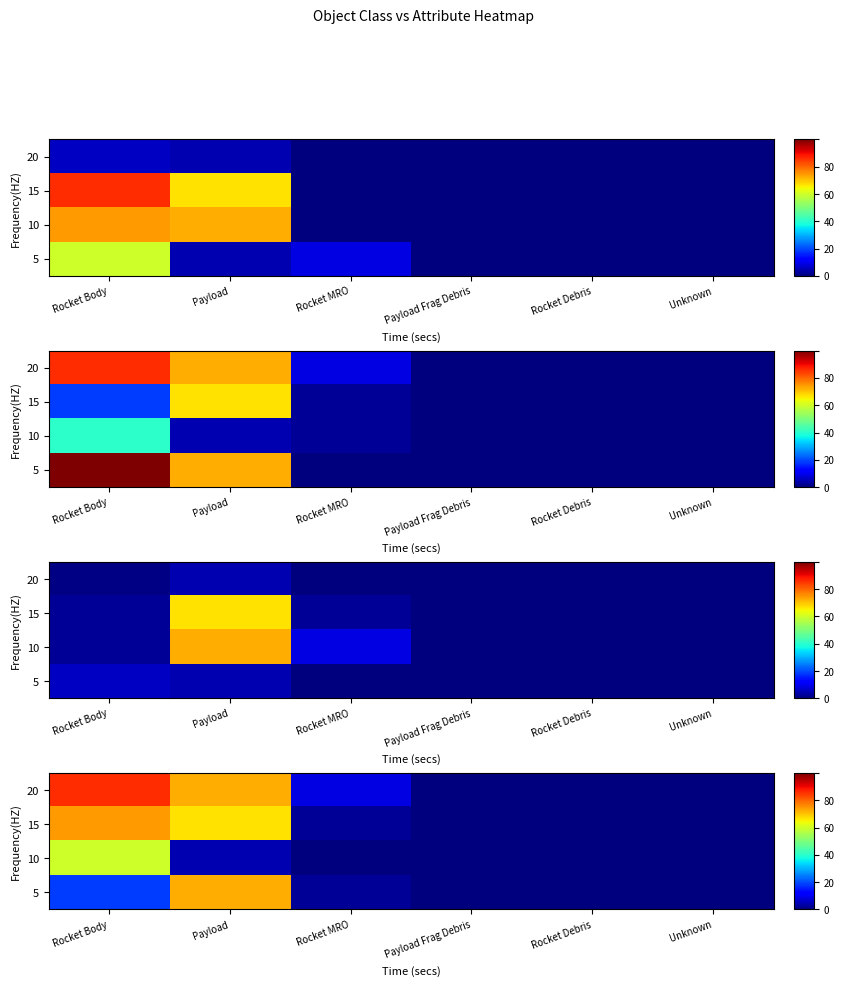

Rank the series by their maximum value, from lowest to highest.

10, 5, 15, 20